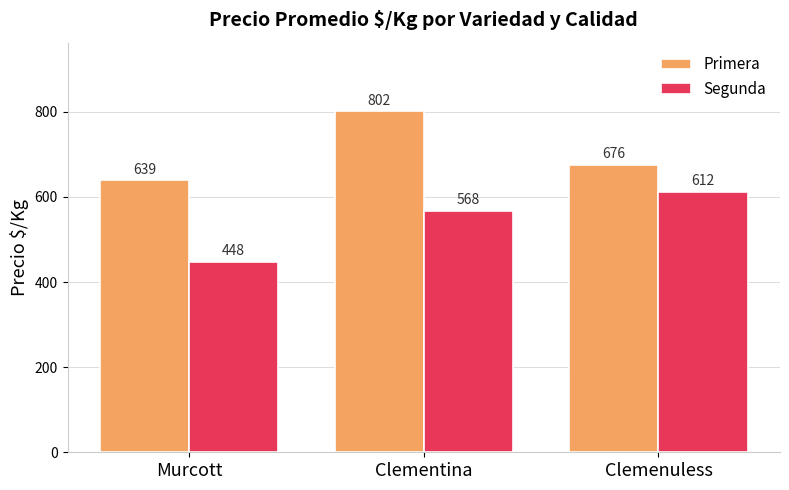

How many groups of bars are there?

3